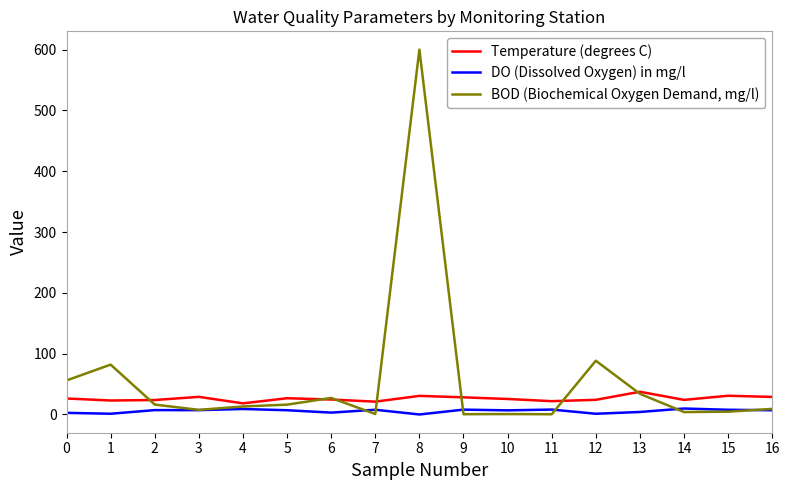

What is the total value across all series at 7?

29.7